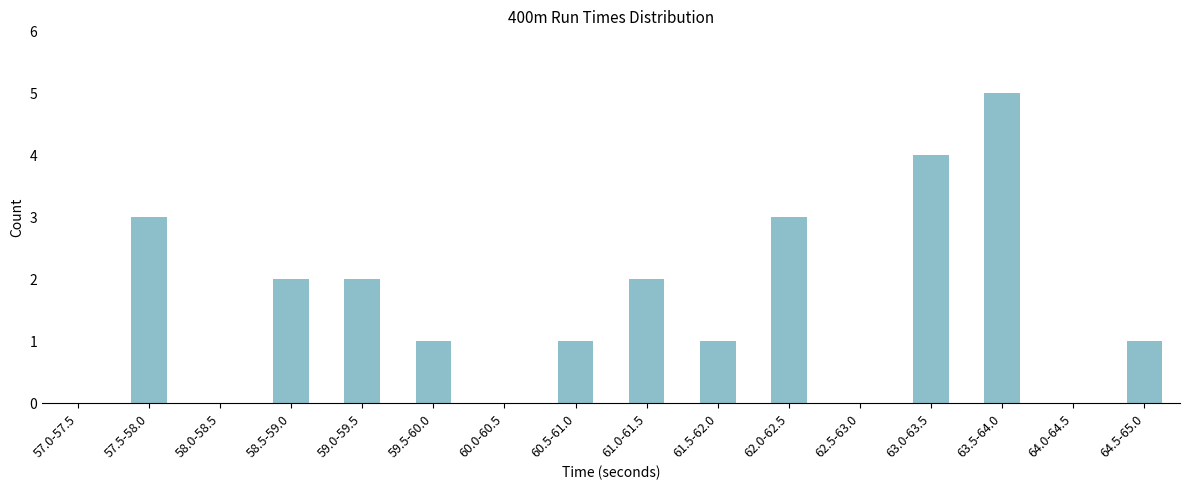

Reading left to right, extract all data points from this chart.

57.0-57.5=0	57.5-58.0=3	58.0-58.5=0	58.5-59.0=2	59.0-59.5=2	59.5-60.0=1	60.0-60.5=0	60.5-61.0=1	61.0-61.5=2	61.5-62.0=1	62.0-62.5=3	62.5-63.0=0	63.0-63.5=4	63.5-64.0=5	64.0-64.5=0	64.5-65.0=1